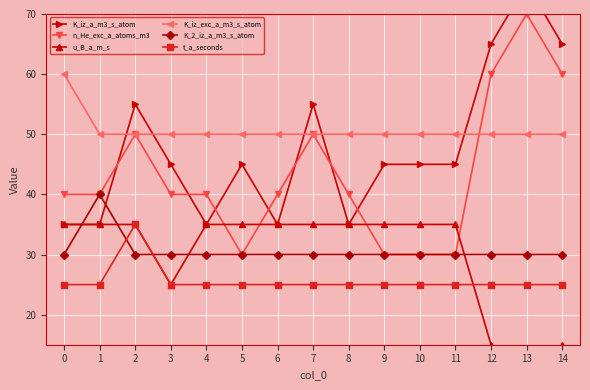

What is the spread (max minus min) of values at 9?

25